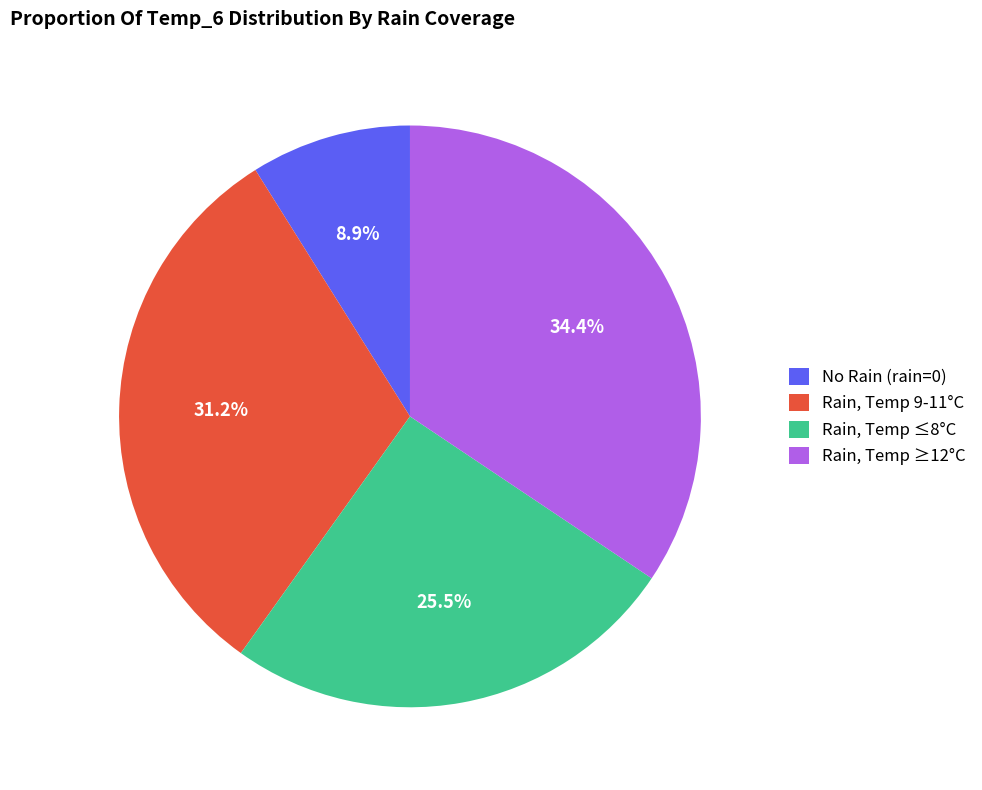

Which has a higher value, Rain, Temp ≥12°C or No Rain (rain=0)?

Rain, Temp ≥12°C